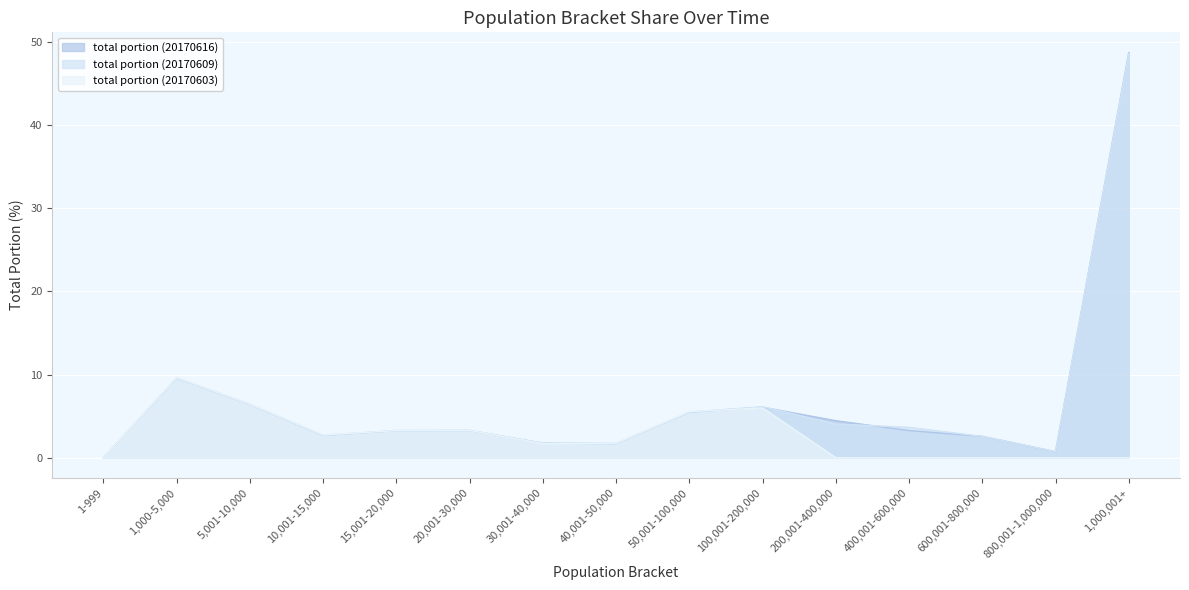

At which label does total portion (20170609) first exceed 3?

1,000-5,000